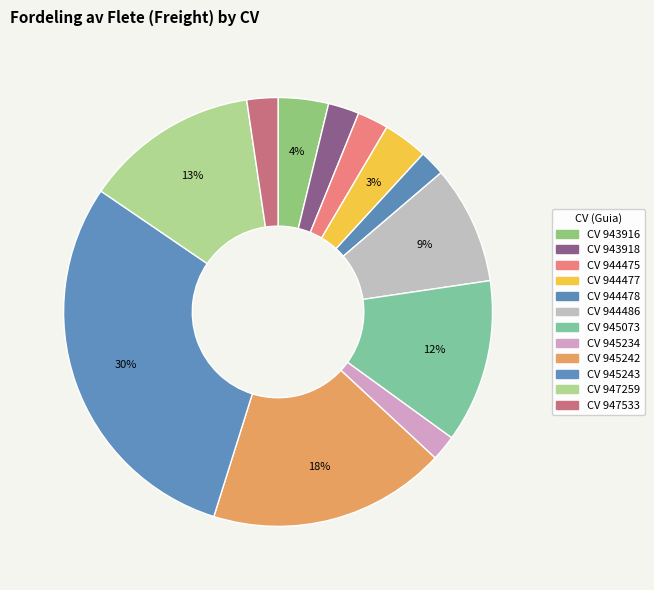

Which slice is the smallest?

944478